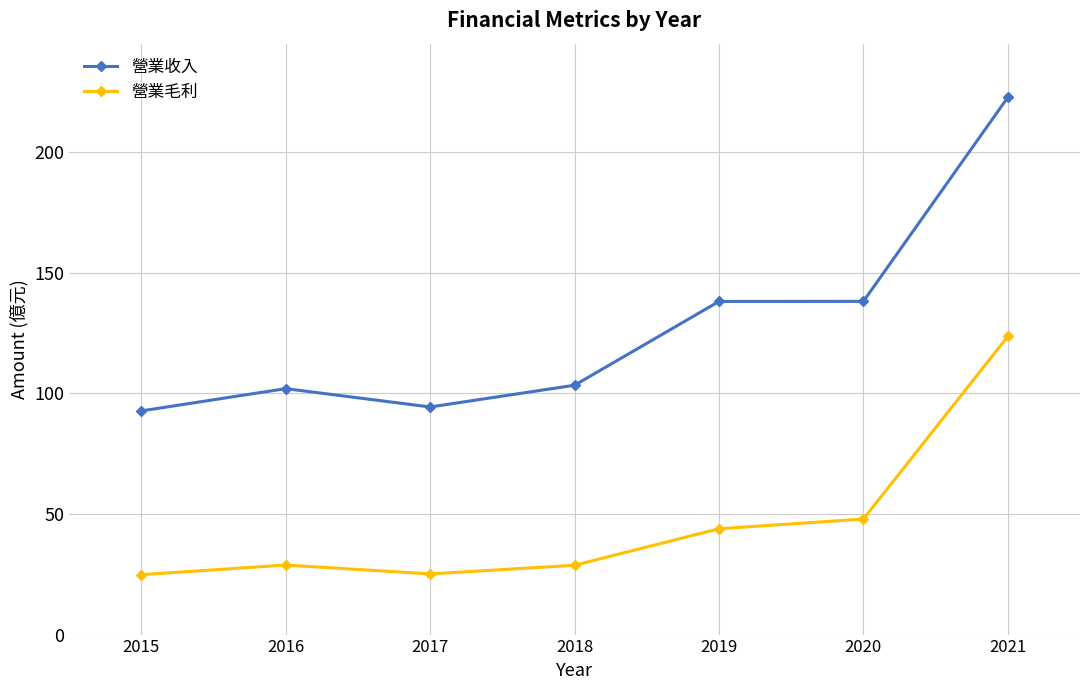

Is the value of 營業毛利 at 2015 greater than the value of 營業收入 at 2020?

No